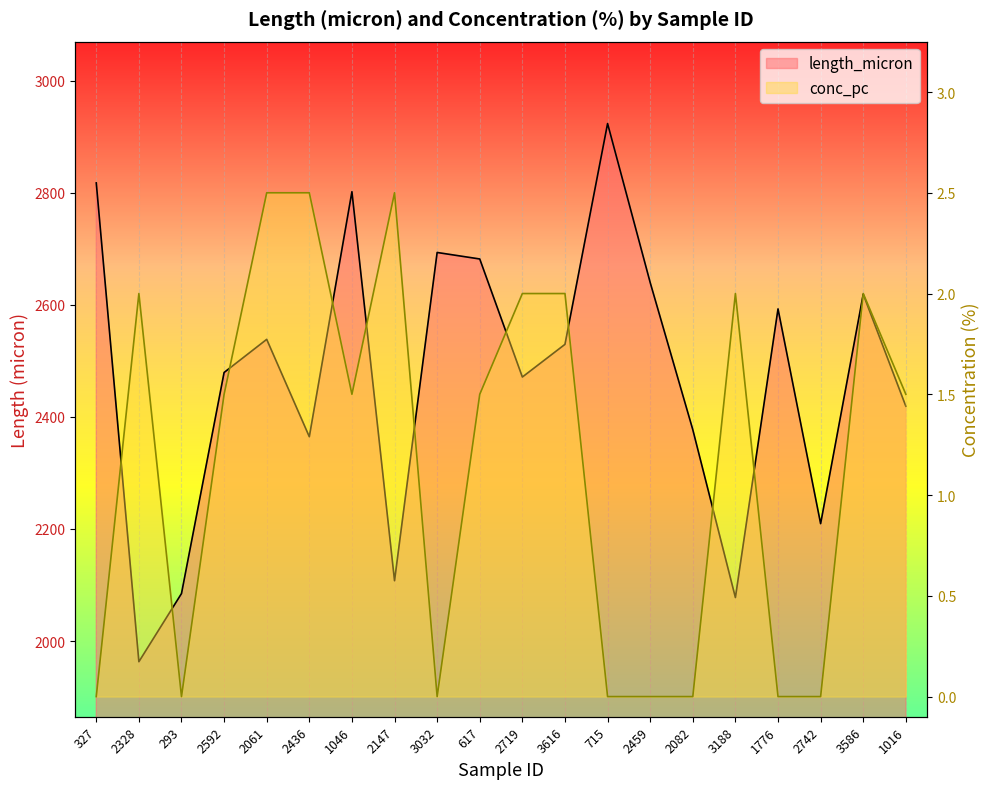

What is the total value across all series at 2719?

2473.0